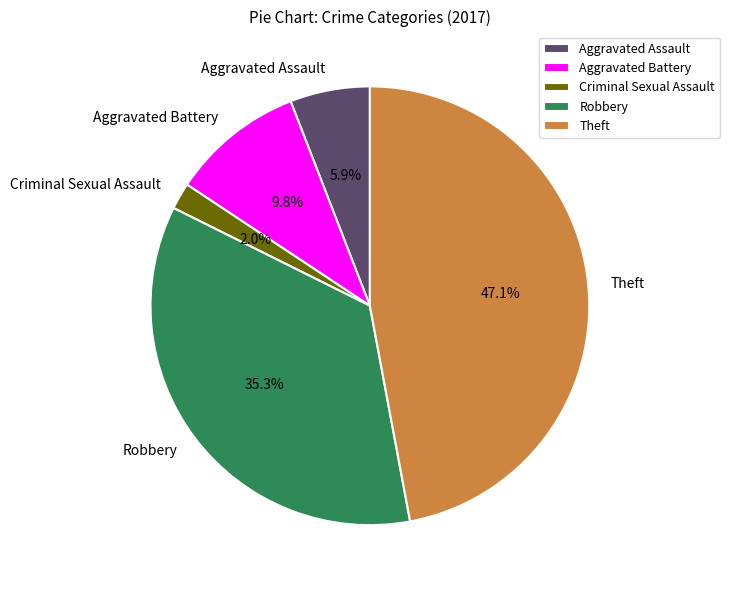

To the nearest percent, what portion does Criminal Sexual Assault represent?

2%